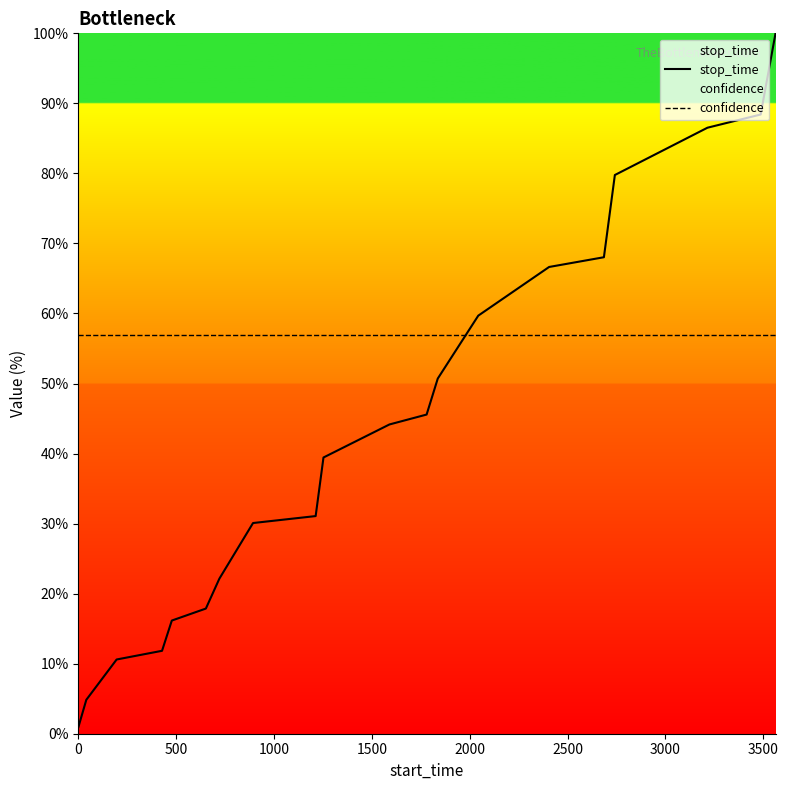

Count the number of categories in the chart.

20